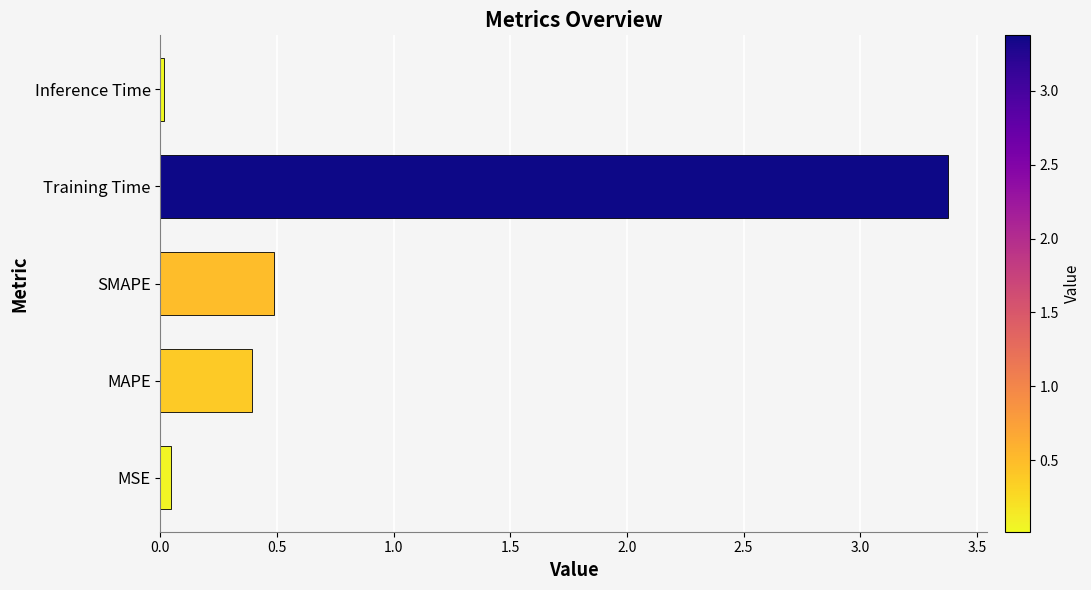

What is the greatest value displayed?

3.4